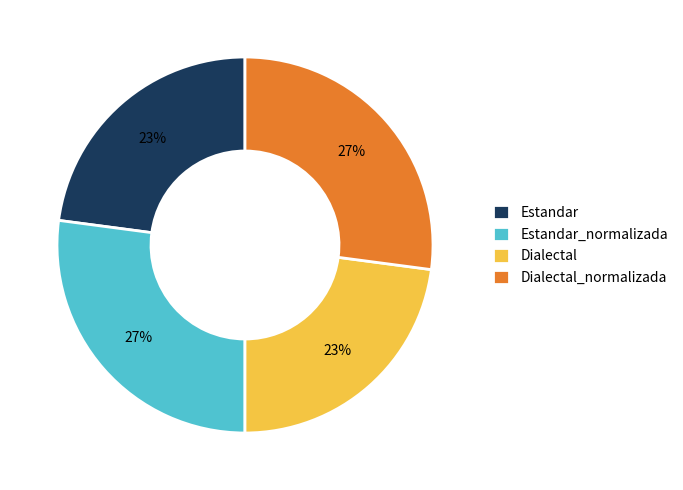

To the nearest percent, what portion does Dialectal_normalizada represent?

27%